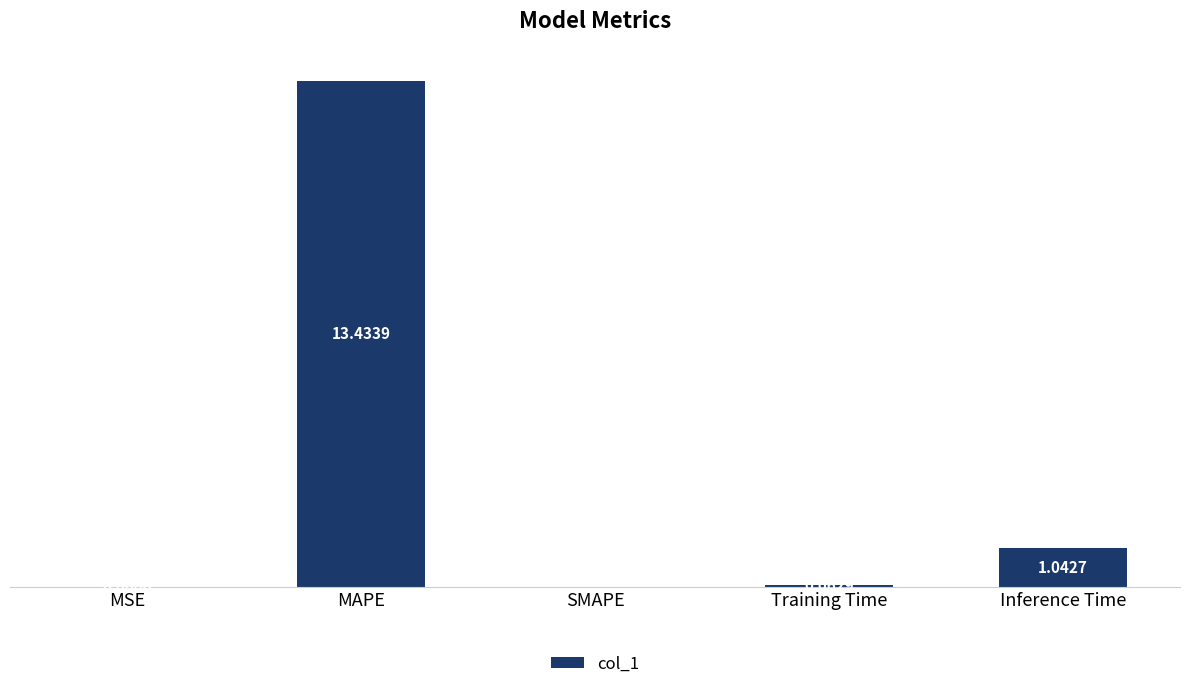

At which category does the chart reach its peak across all series?

MAPE